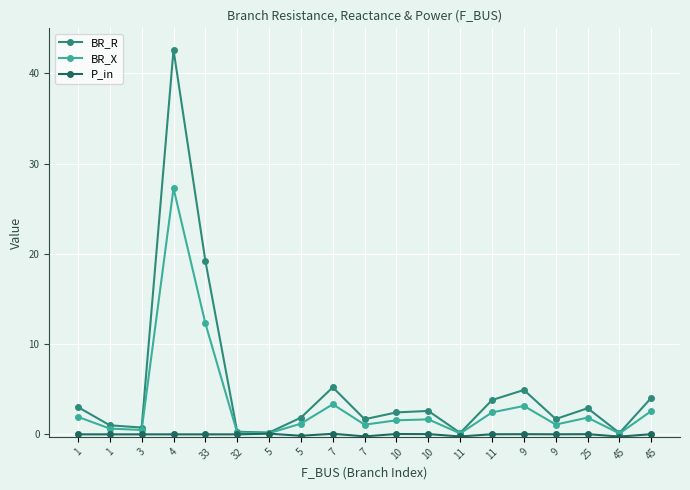

Does the chart have visible grid lines?

Yes